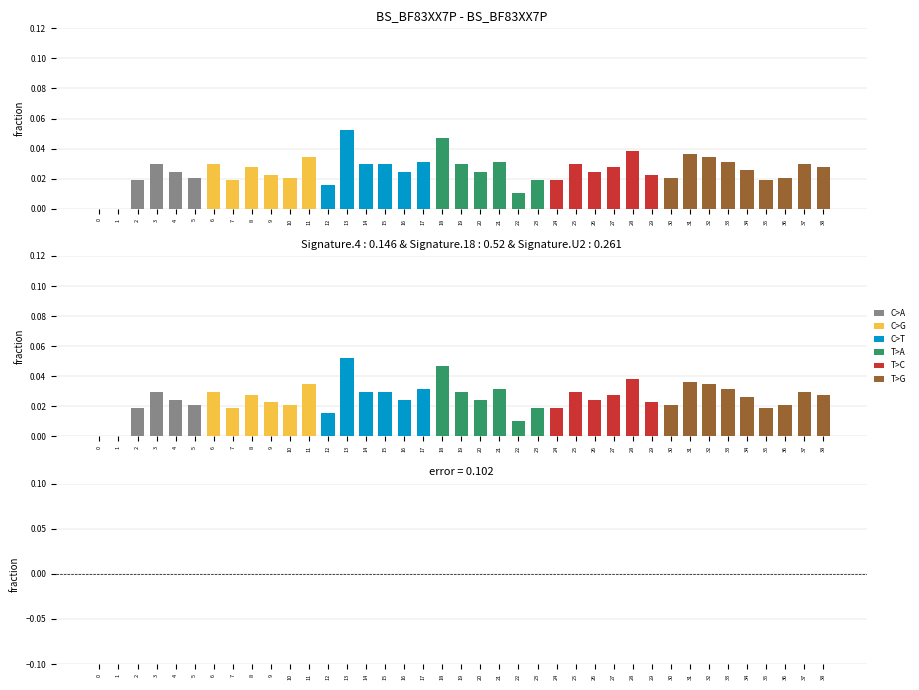

Reading left to right, transcribe all the data shown in this chart.

0.0	0.0	0.0	0.0	0.0	0.0	0.0	0.0	0.0	0.0	0.0	0.0	0.0	0.1	0.0	0.0	0.0	0.0	0.0	0.0	0.0	0.0	0.0	0.0	0.0	0.0	0.0	0.0	0.0	0.0	0.0	0.0	0.0	0.0	0.0	0.0	0.0	0.0	0.0